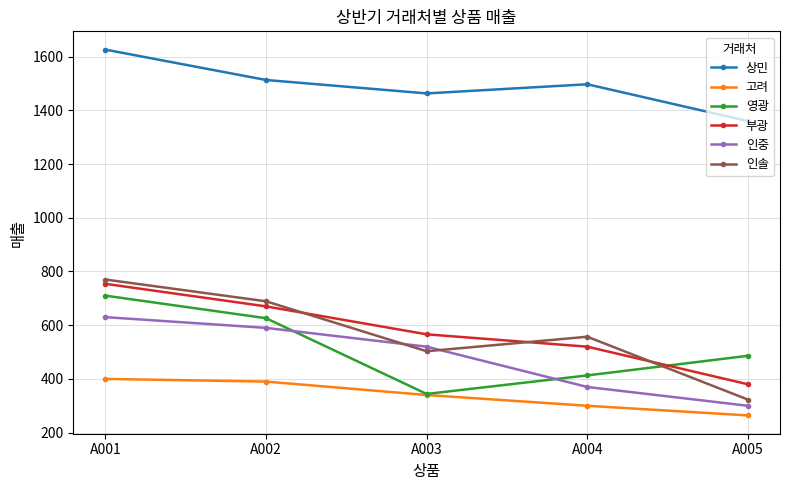

What is the difference between the maximum and minimum values in the 고려 series?

136